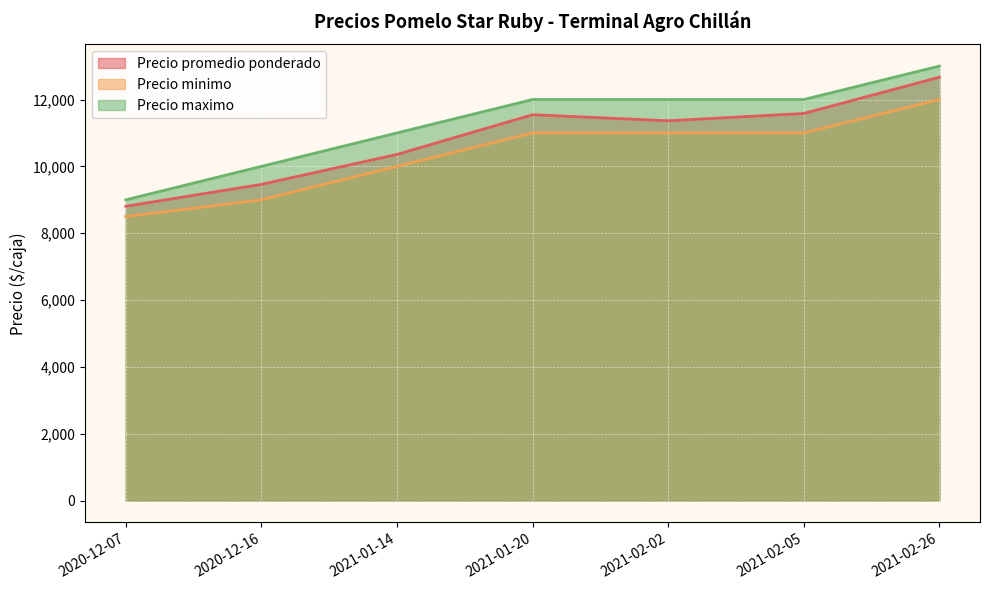

What position from the left is 2021-01-20?

4